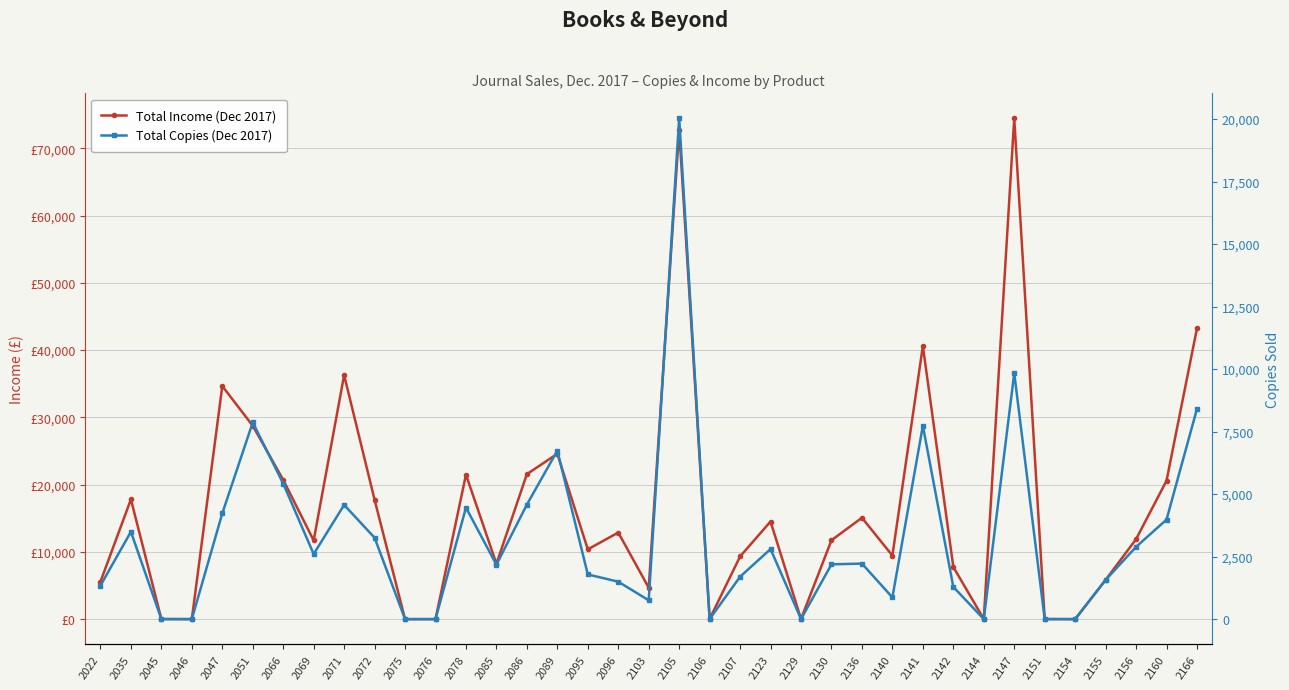

Which label corresponds to the smallest value in the chart?

2046